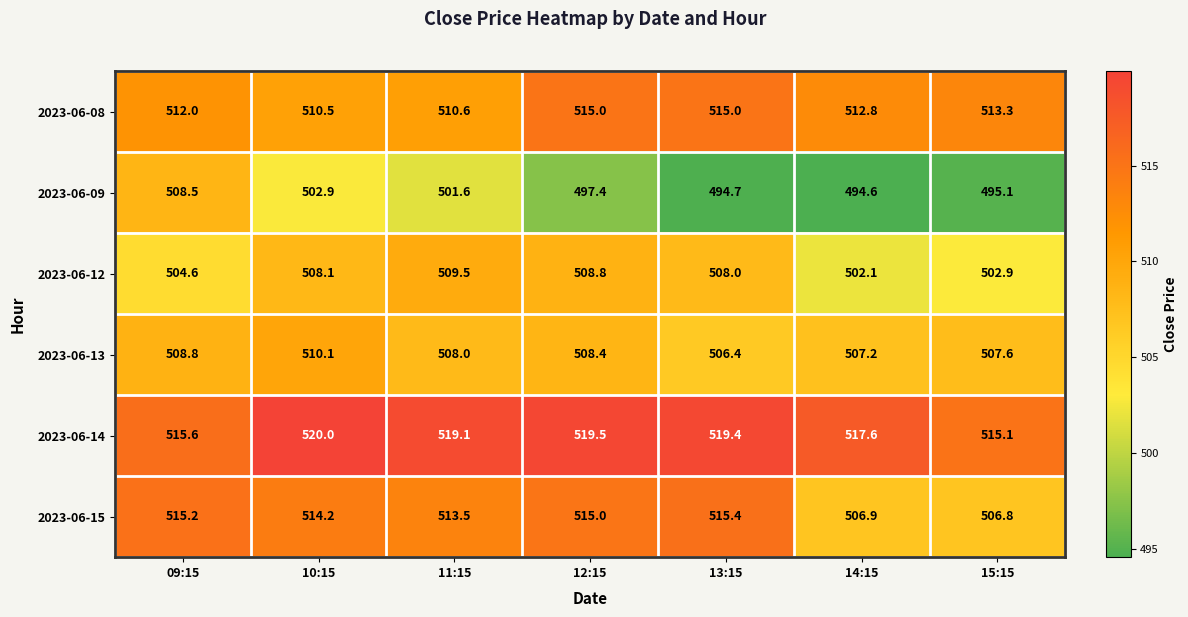

What is the difference between the maximum and minimum values in the 2023-06-14 series?

4.9